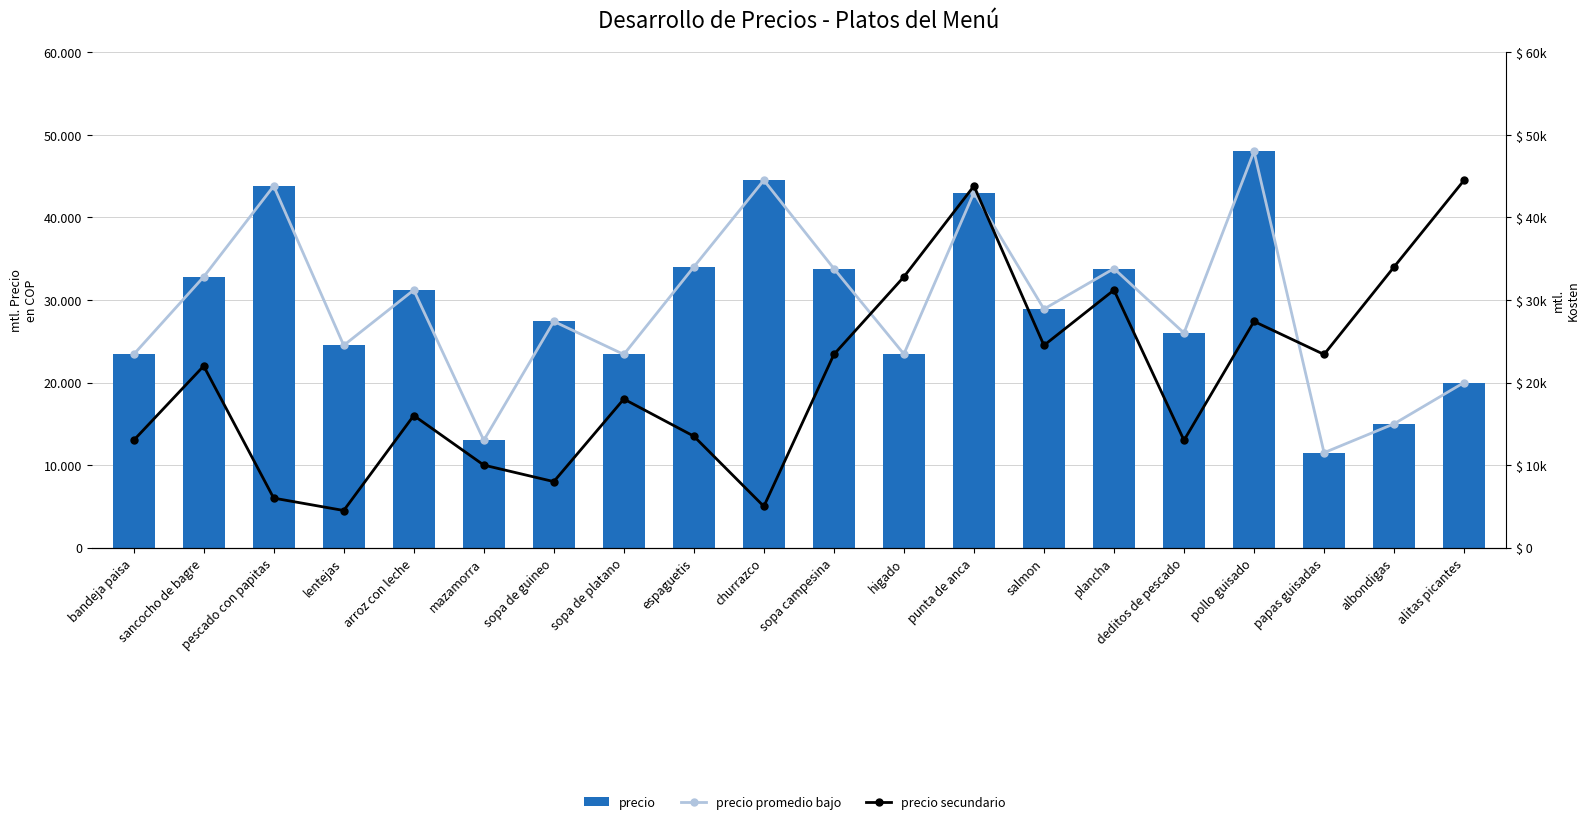

Read the precio value at salmon, to the nearest 10.

28900